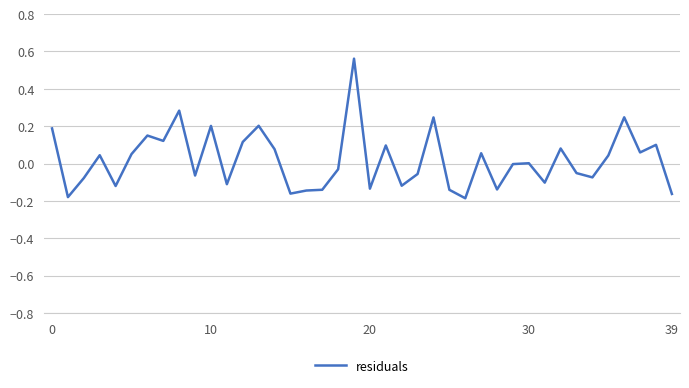

What is the difference between the maximum and minimum values?

0.7